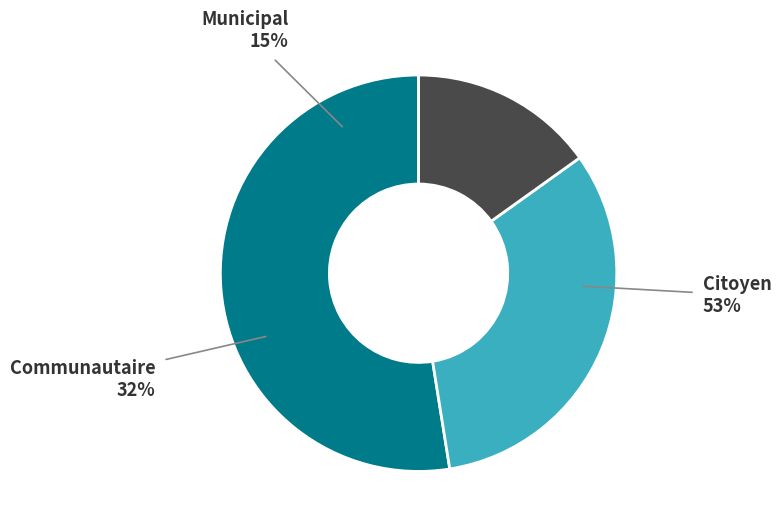

Is the sum of Municipal and Communautaire greater than half?

No